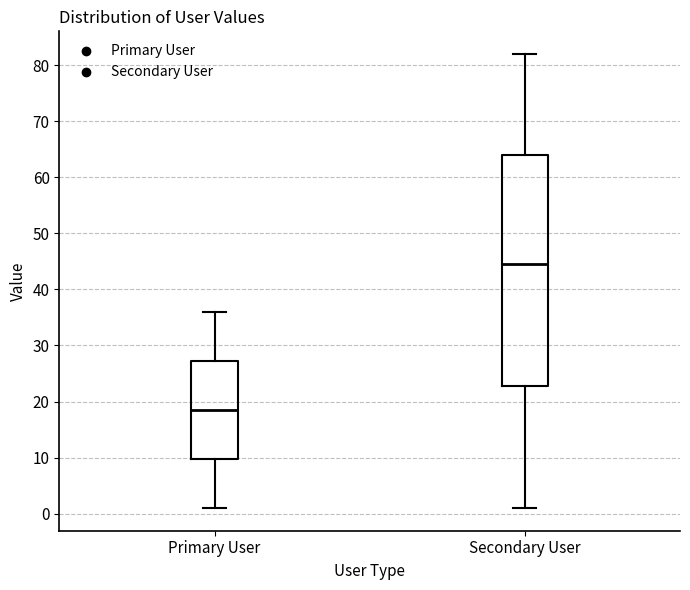

Comparing the boxes themselves (not the whiskers), which one is the tallest?

Secondary User